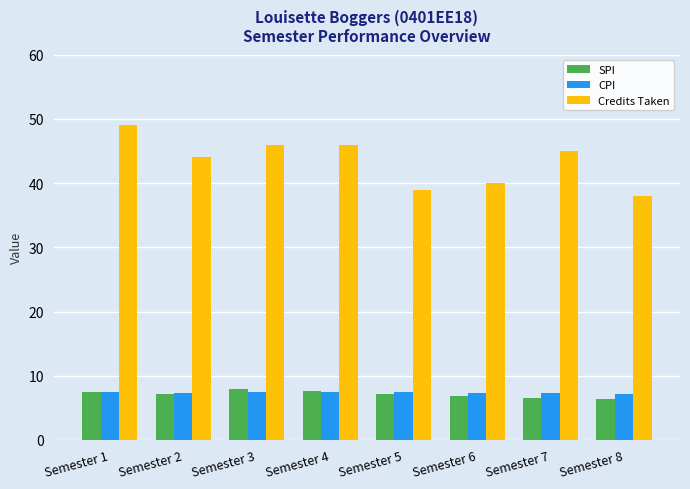

What is the minimum value shown in the chart?

6.4